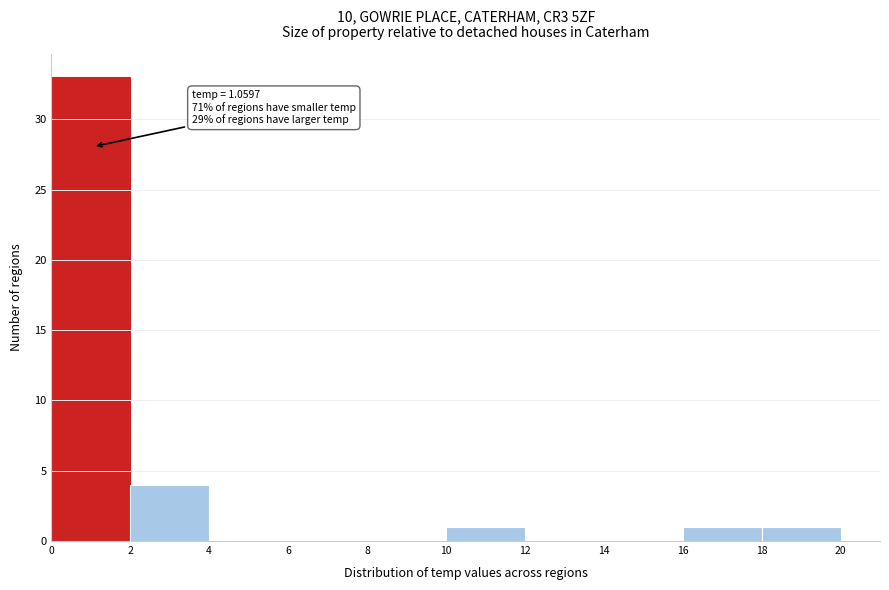

Over which range of the x-axis is the bar tallest?

0 to 2